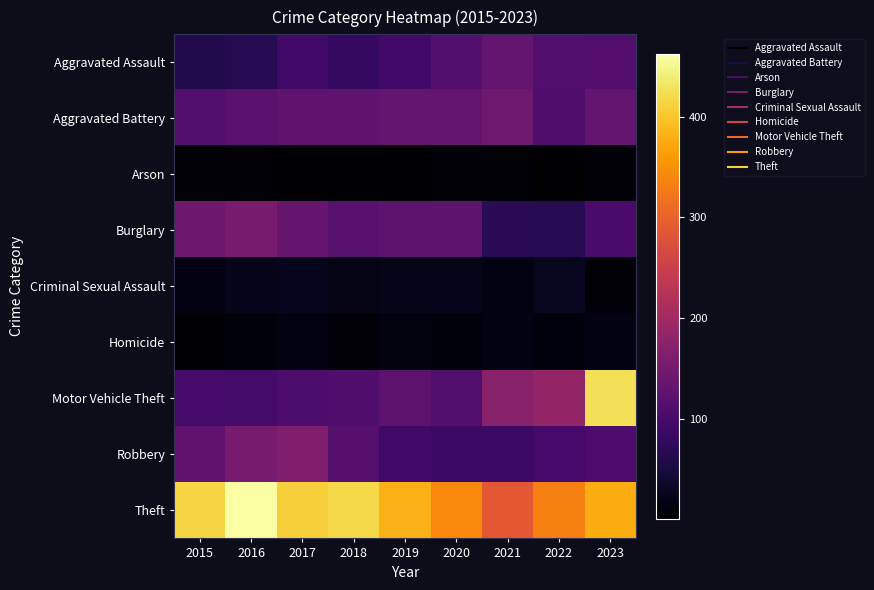

At how many categories does at least one series exceed 193?

9